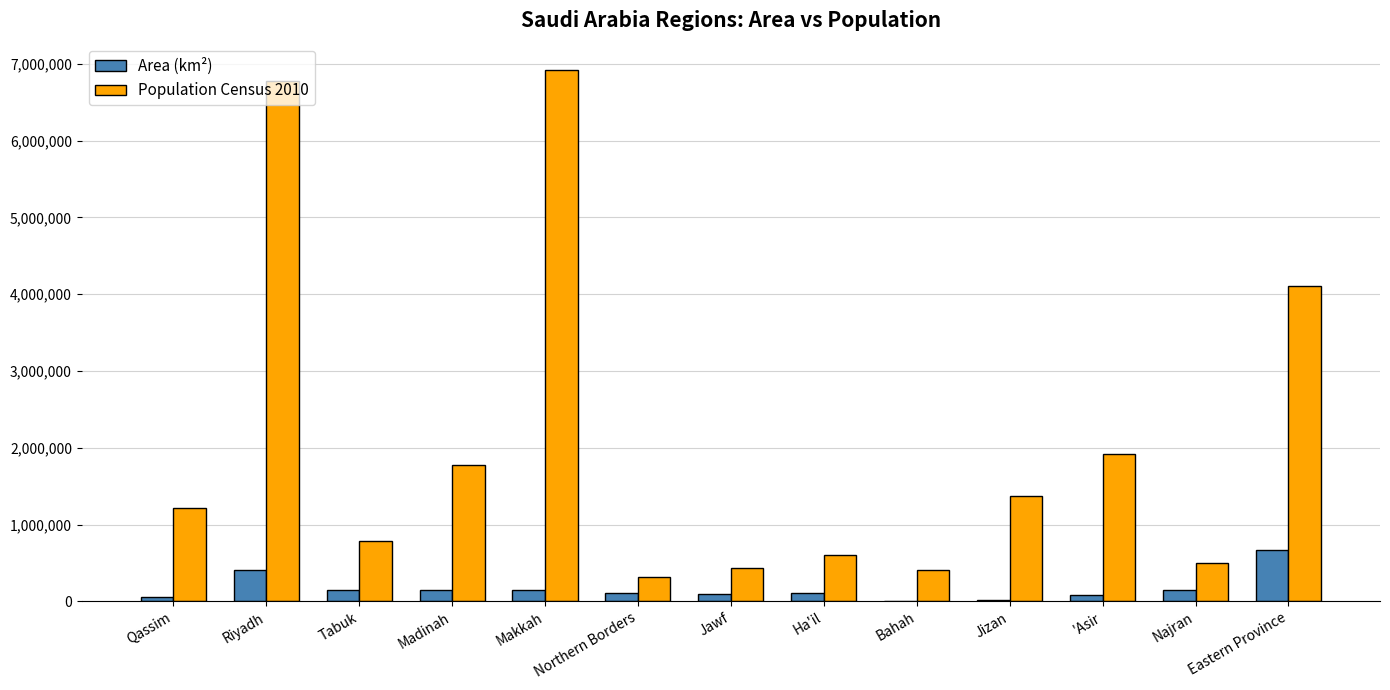

Which series has the largest total across all categories?

Population Census 2010